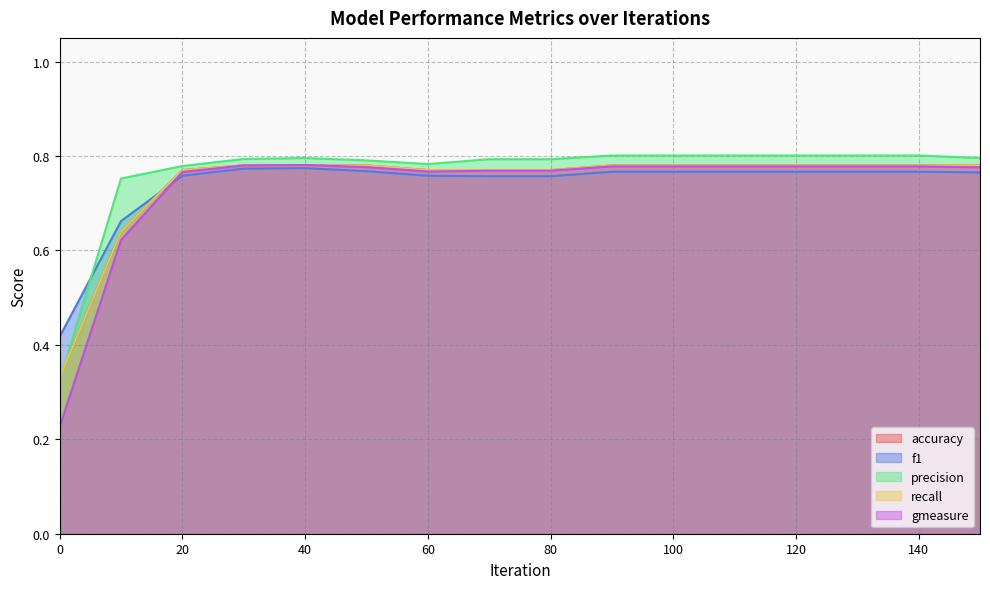

What are all the series names shown in the legend?

accuracy, f1, precision, recall, gmeasure